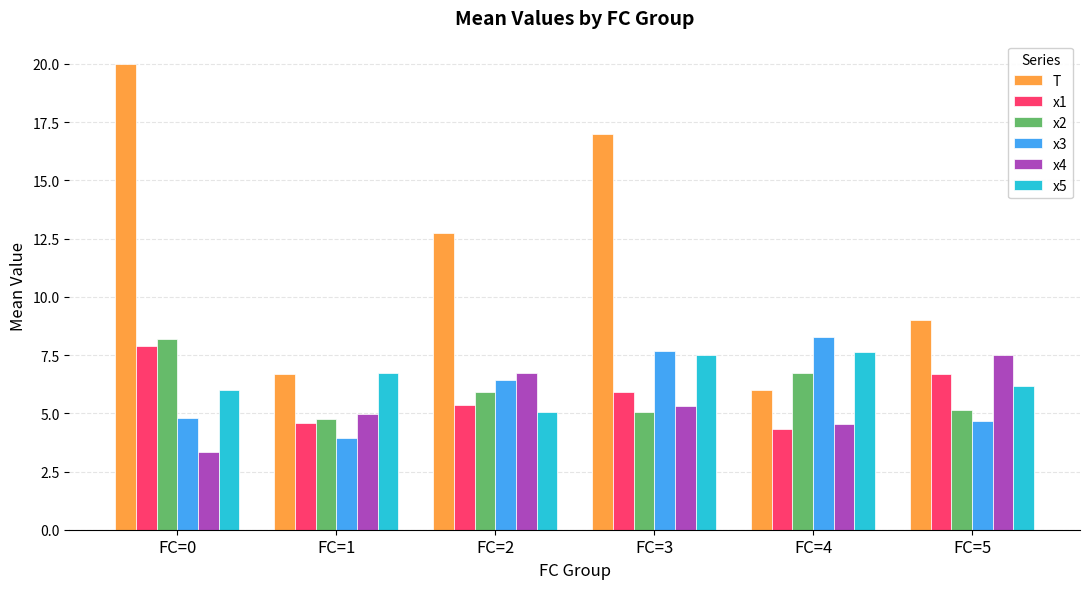

True or false: x2 has a value of 8.8 at FC=4.

False